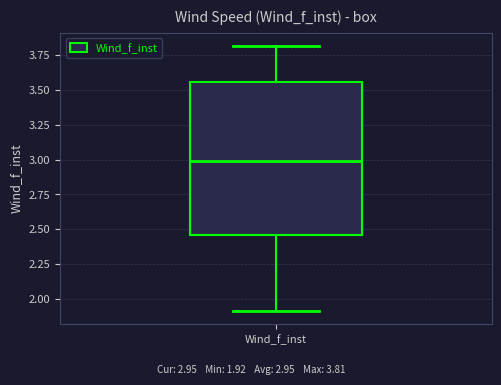

Where does the lower whisker of the box for Wind_f_inst end on the y-axis? The values are not printed on the chart, so give them approximately, as read against the axis.

1.90